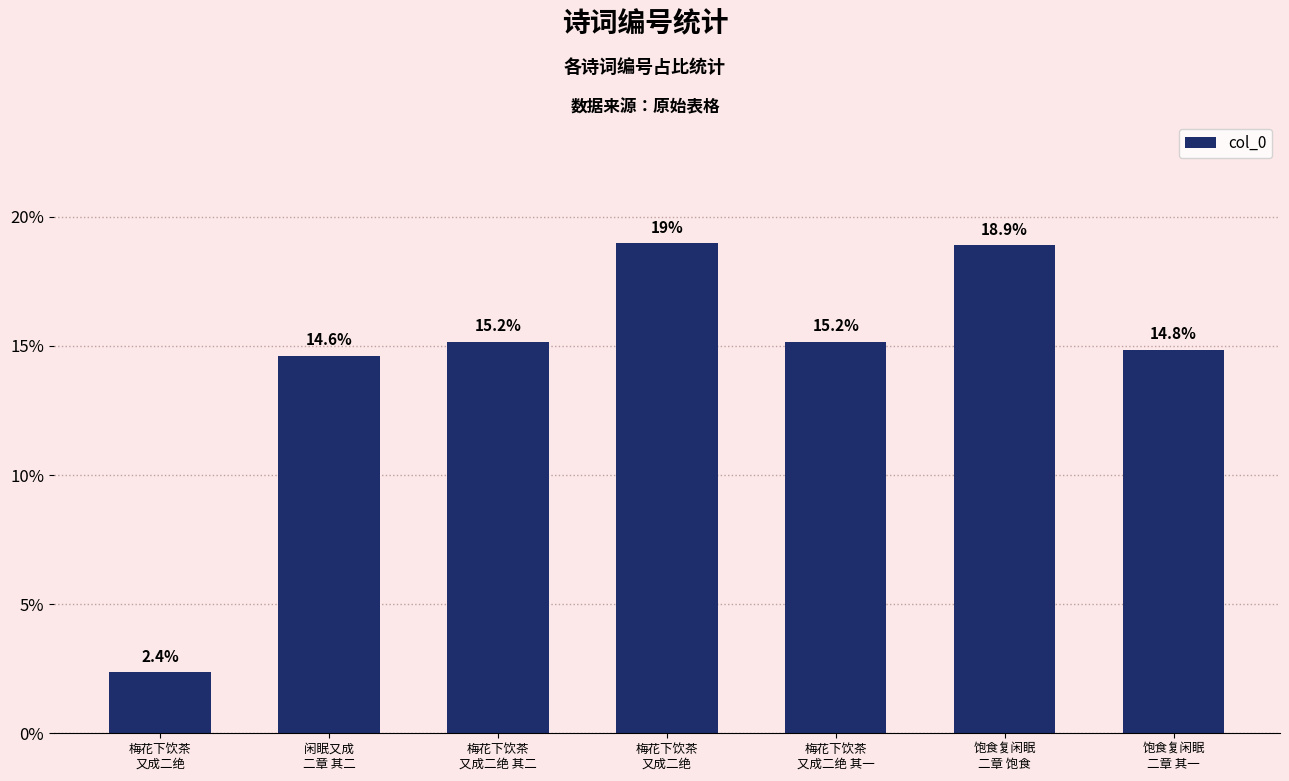

What is the sum of the values at 梅花下饮茶
又成二绝 and 梅花下饮茶
又成二绝?

21.3